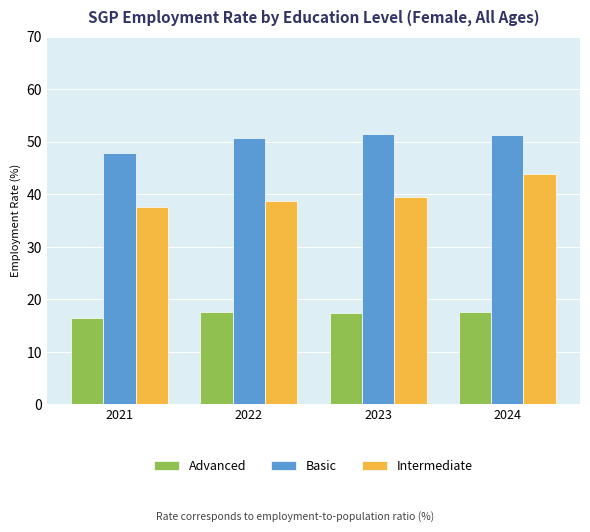

At which label does Intermediate reach its minimum?

2021